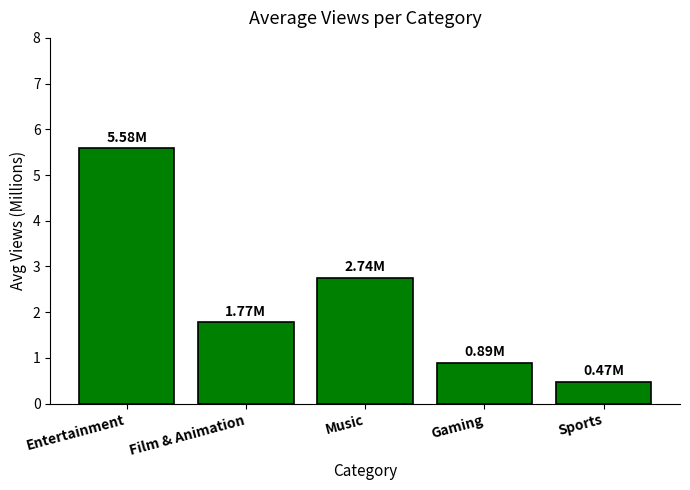

Rank the categories by value from highest to lowest.

Entertainment, Music, Film & Animation, Gaming, Sports